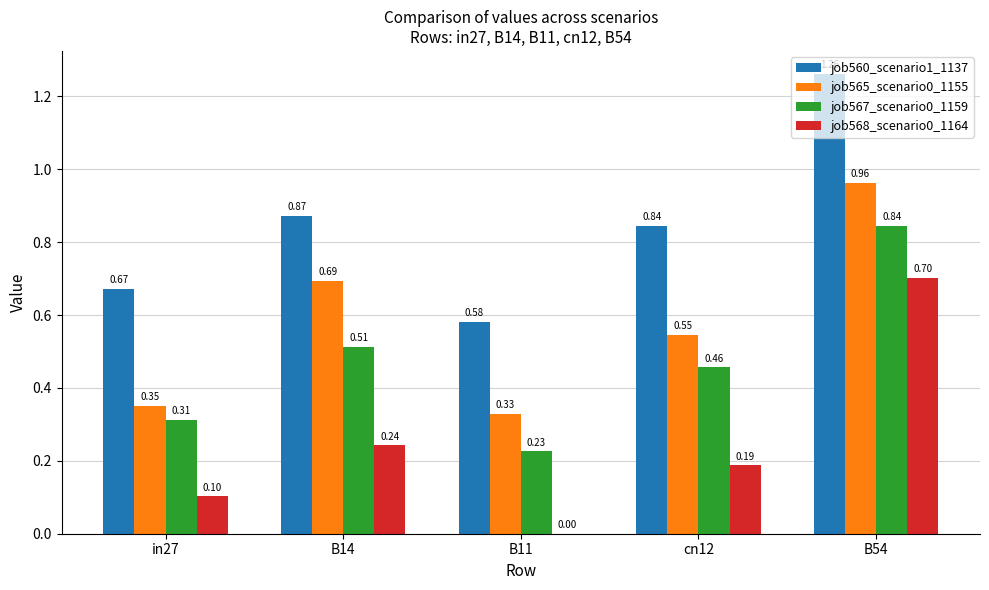

At which category is the sum across all series the highest?

B54